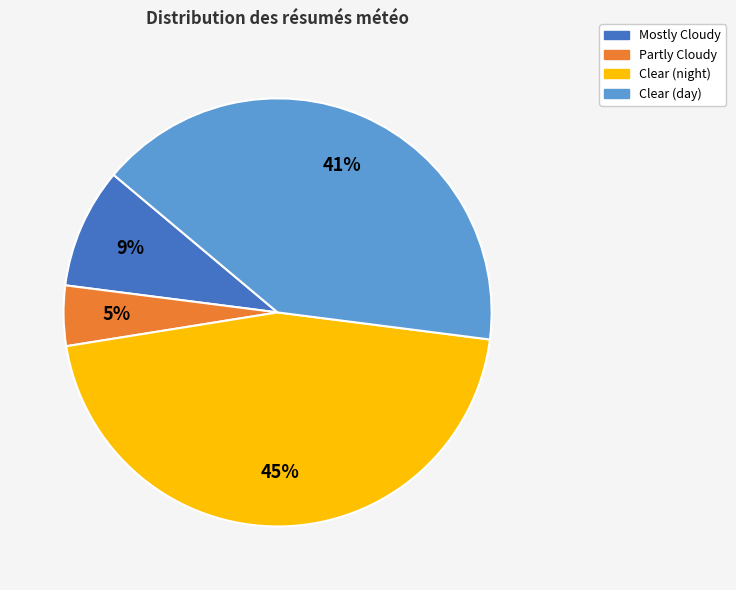

How many slices are in this pie chart?

4